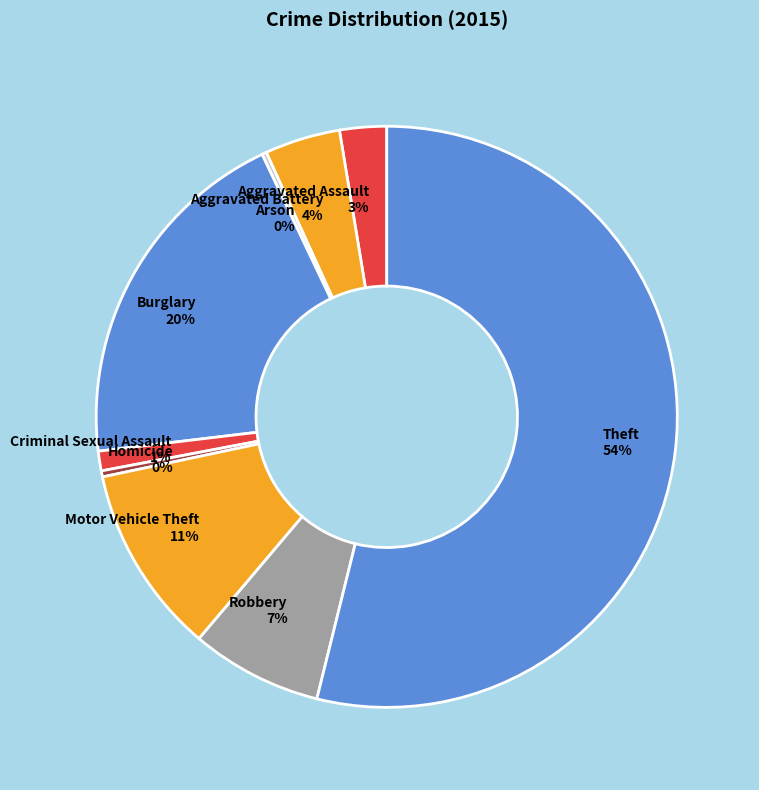

The Burglary slice represents 11% of the pie. True or false?

False